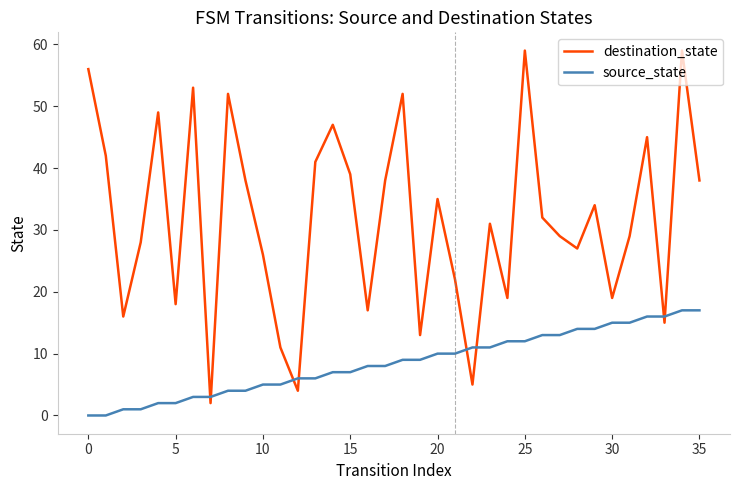

What is the difference between the maximum and minimum values in the source_state series?

17